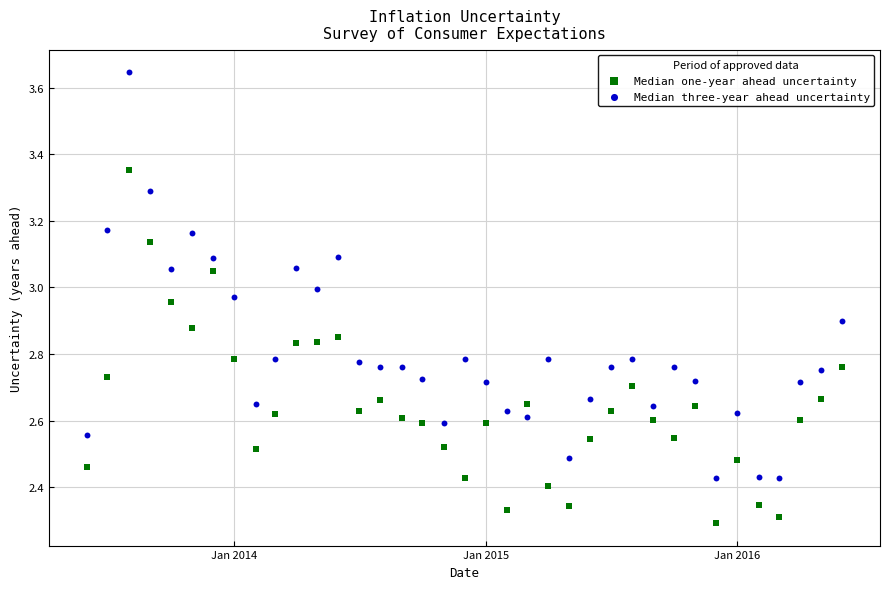

Which series reaches the maximum Y coordinate?

Median three-year ahead uncertainty